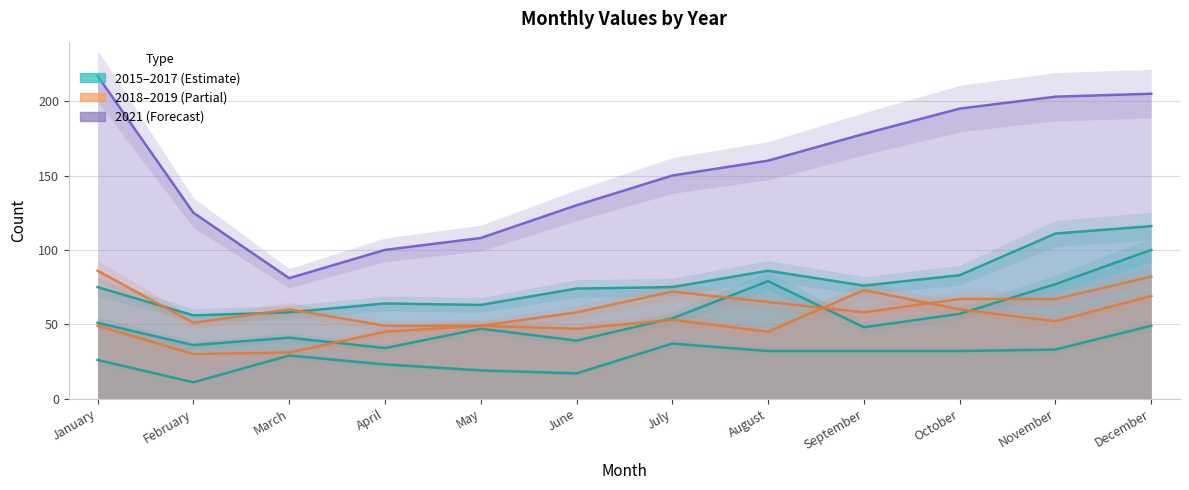

Which category has the highest value across all series?

January